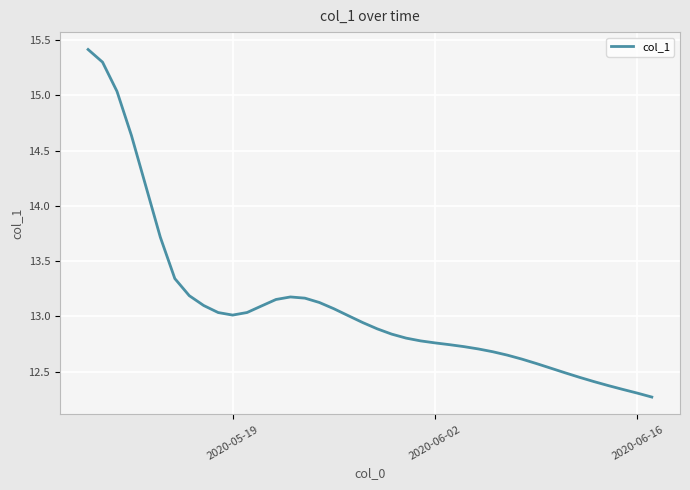

Is this an area chart (filled region under the line)?

No